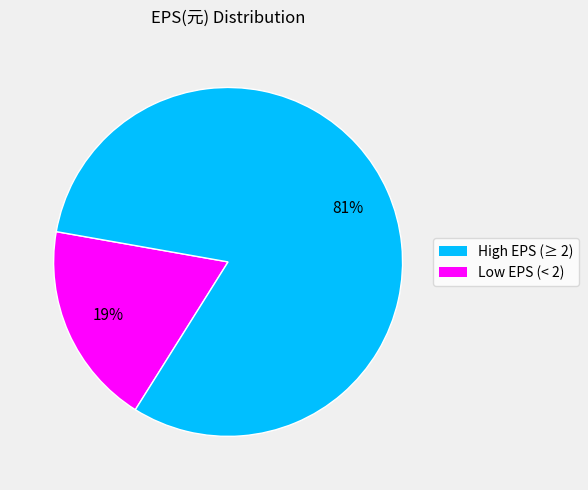

Is there a majority slice in this chart?

Yes